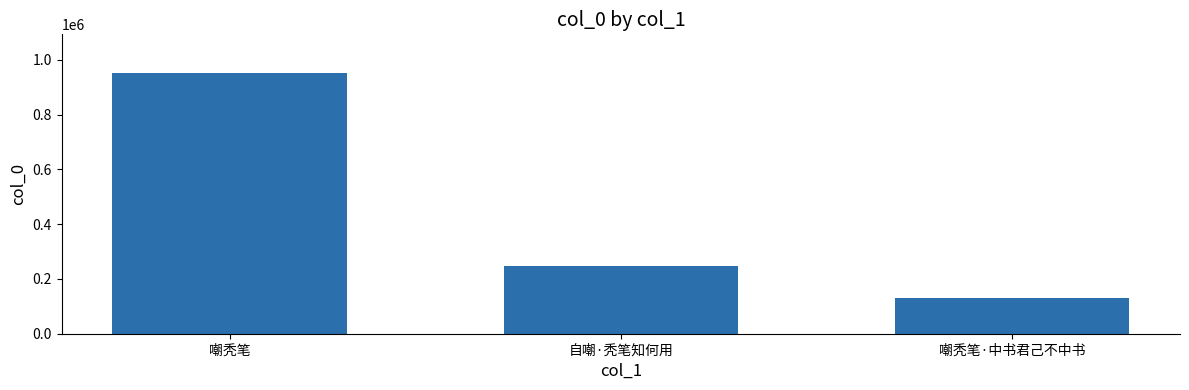

What is the change in value from 嘲秃笔 to 嘲秃笔·中书君己不中书?

-821115